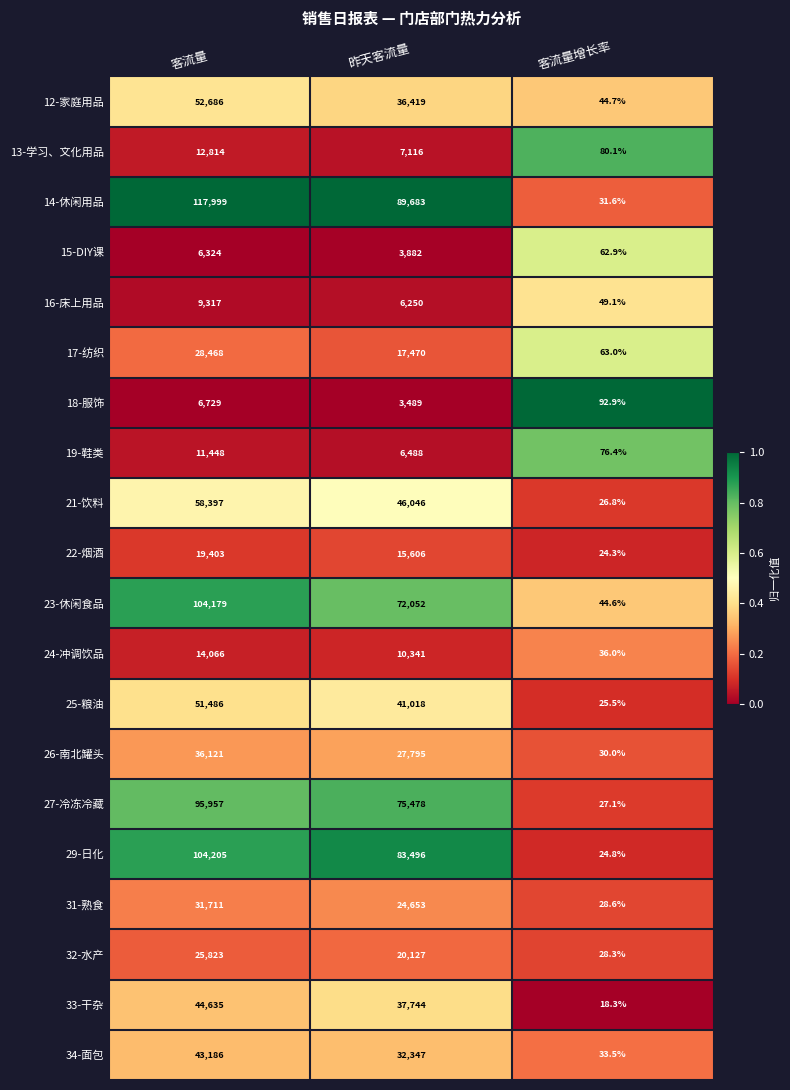

What is the difference between the highest and lowest values at 客流量增长率?

74.6